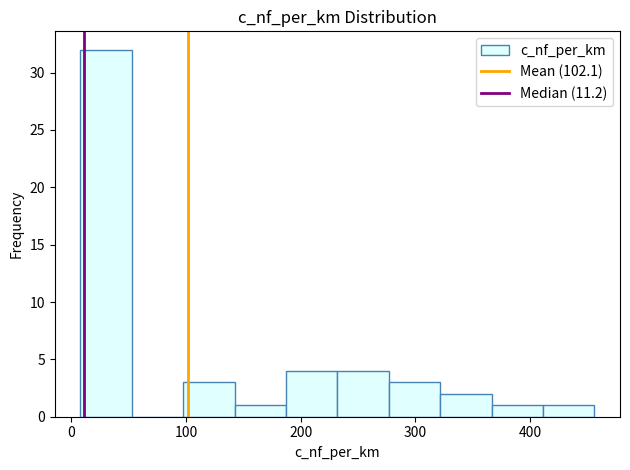

Which range on the x-axis has the tallest bar?

10 to 50